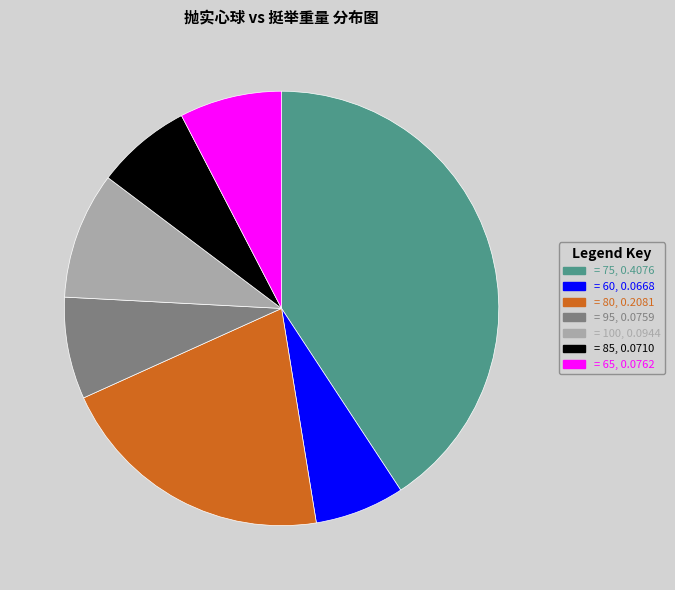

Is there a majority slice in this chart?

No